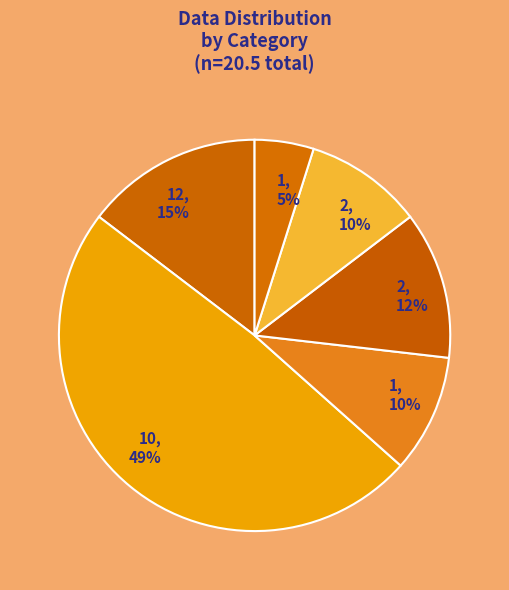

Rank the categories by value from highest to lowest.

10, 12, 2, 1, 2, 1